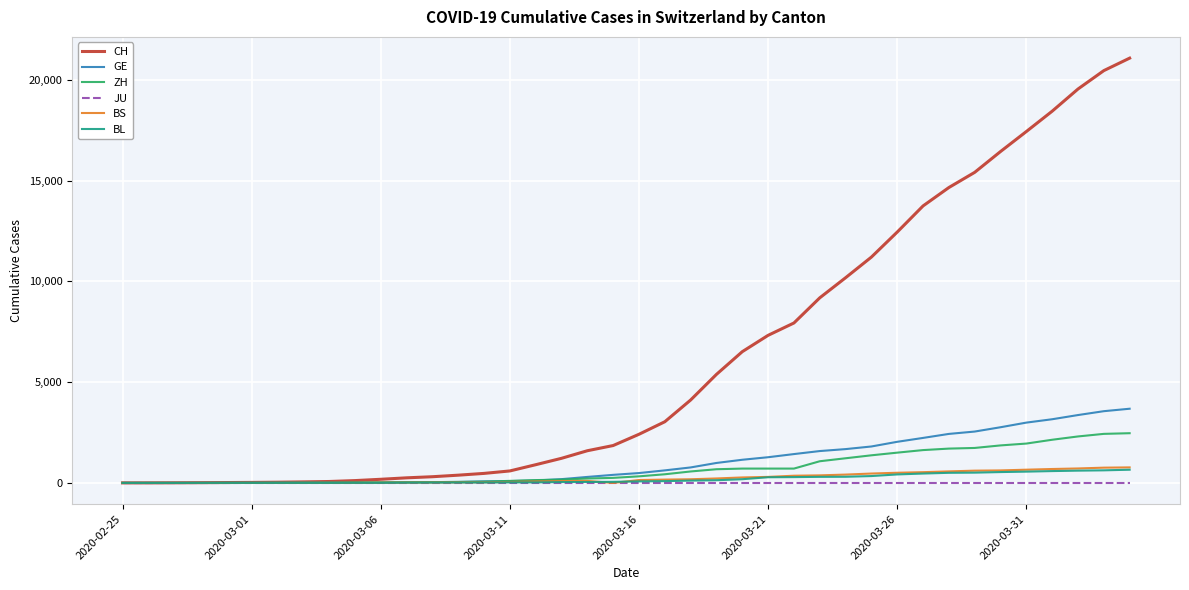

Which series has the largest total across all categories?

CH